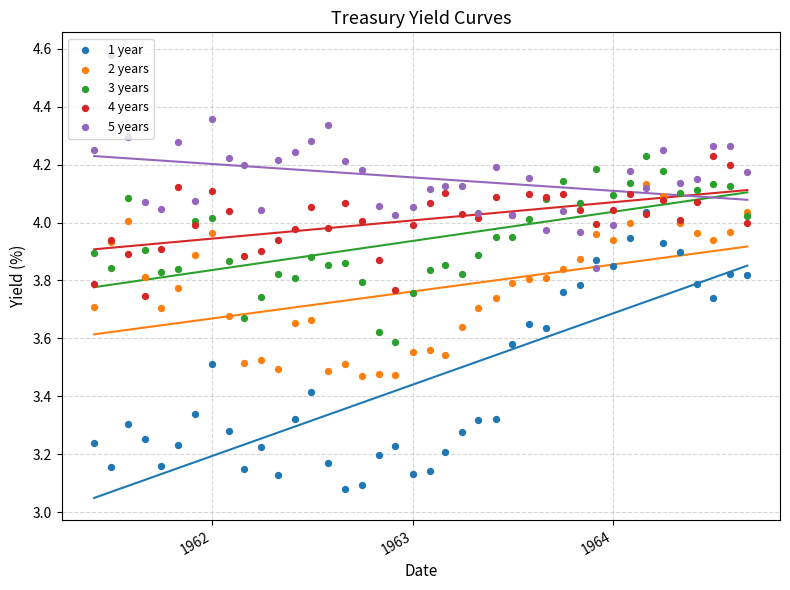

Which series has the widest spread of Y values?

1 year